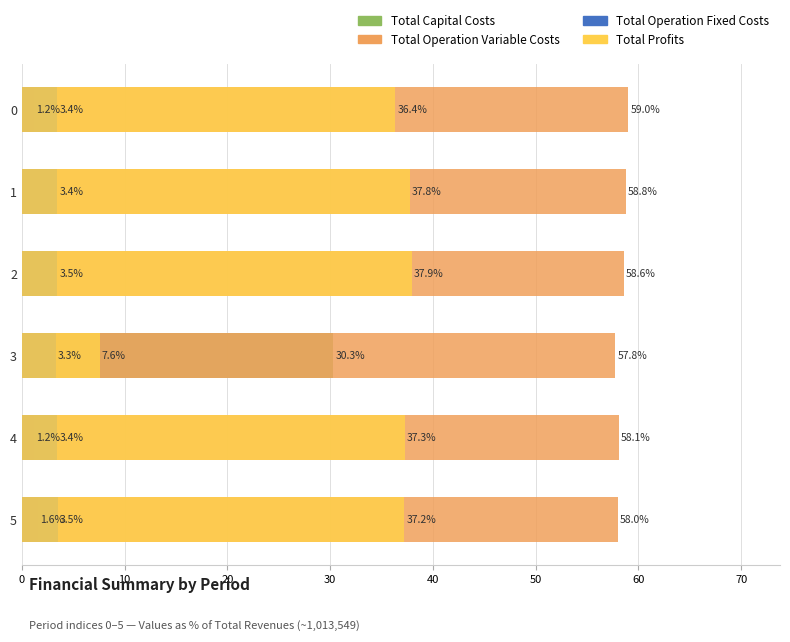

Reading left to right, list all the values displayed in this chart.

Total Capital Costs: 1.2	0.0	0.1	30.3	1.2	1.6
Total Operation Variable Costs: 59.0	58.8	58.6	57.8	58.1	58.0
Total Operation Fixed Costs: 3.4	3.4	3.5	3.3	3.4	3.5
Total Profits: 36.4	37.8	37.9	7.6	37.3	37.2